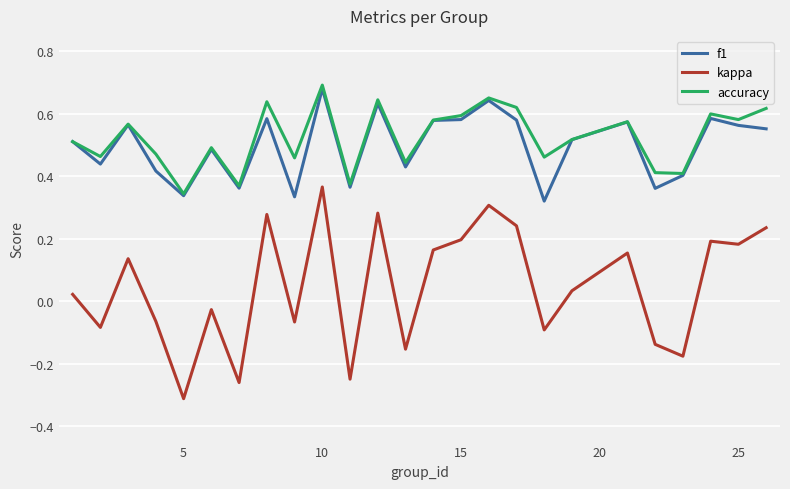

Is this an area chart (filled region under the line)?

No